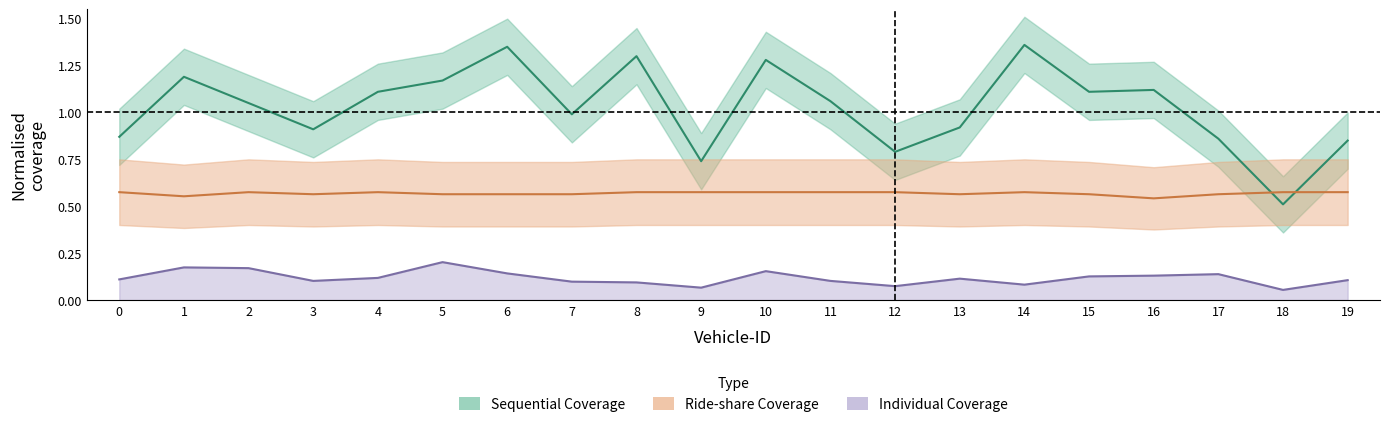

Which series has the widest spread of values?

Sequential Coverage